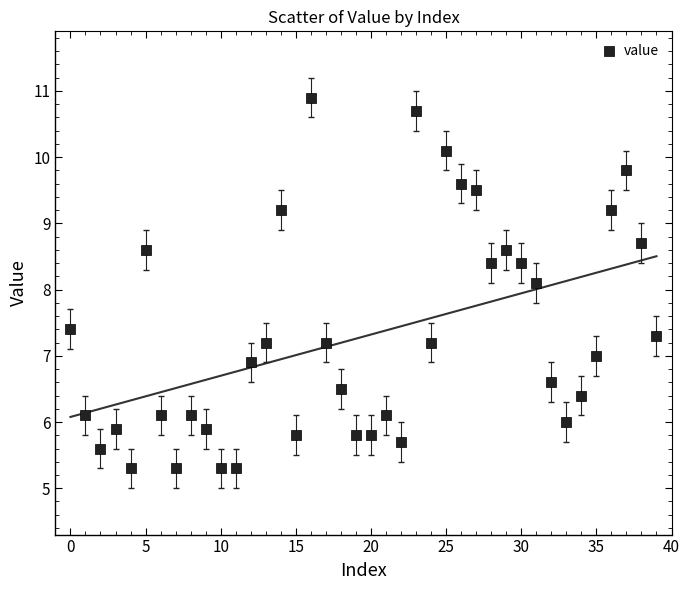

What is the range of Y values (max minus min)?

5.6